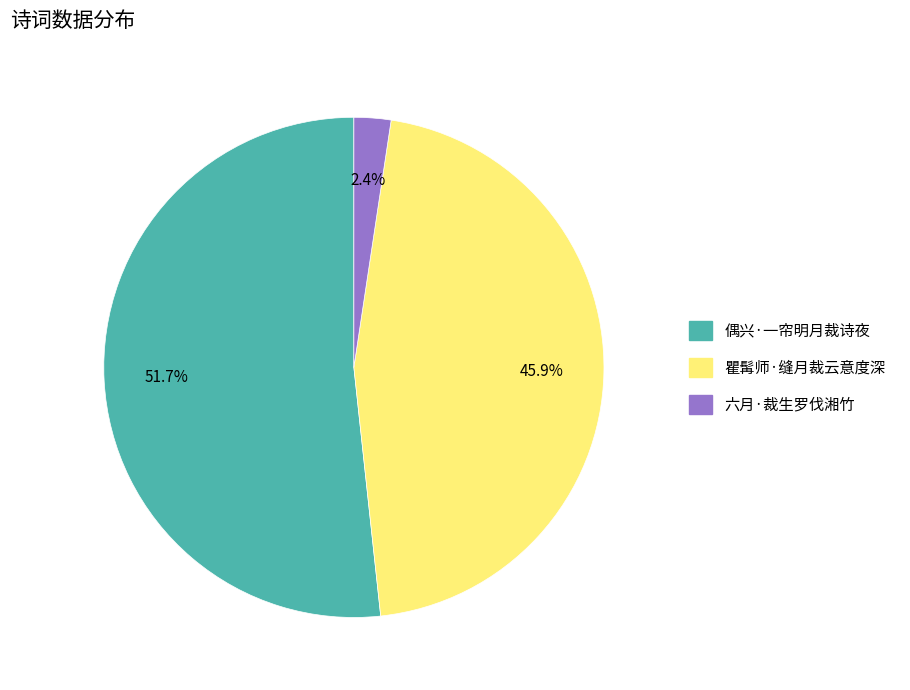

What percentage is the 偶兴·一帘明月裁诗夜 slice, to the nearest percent?

52%